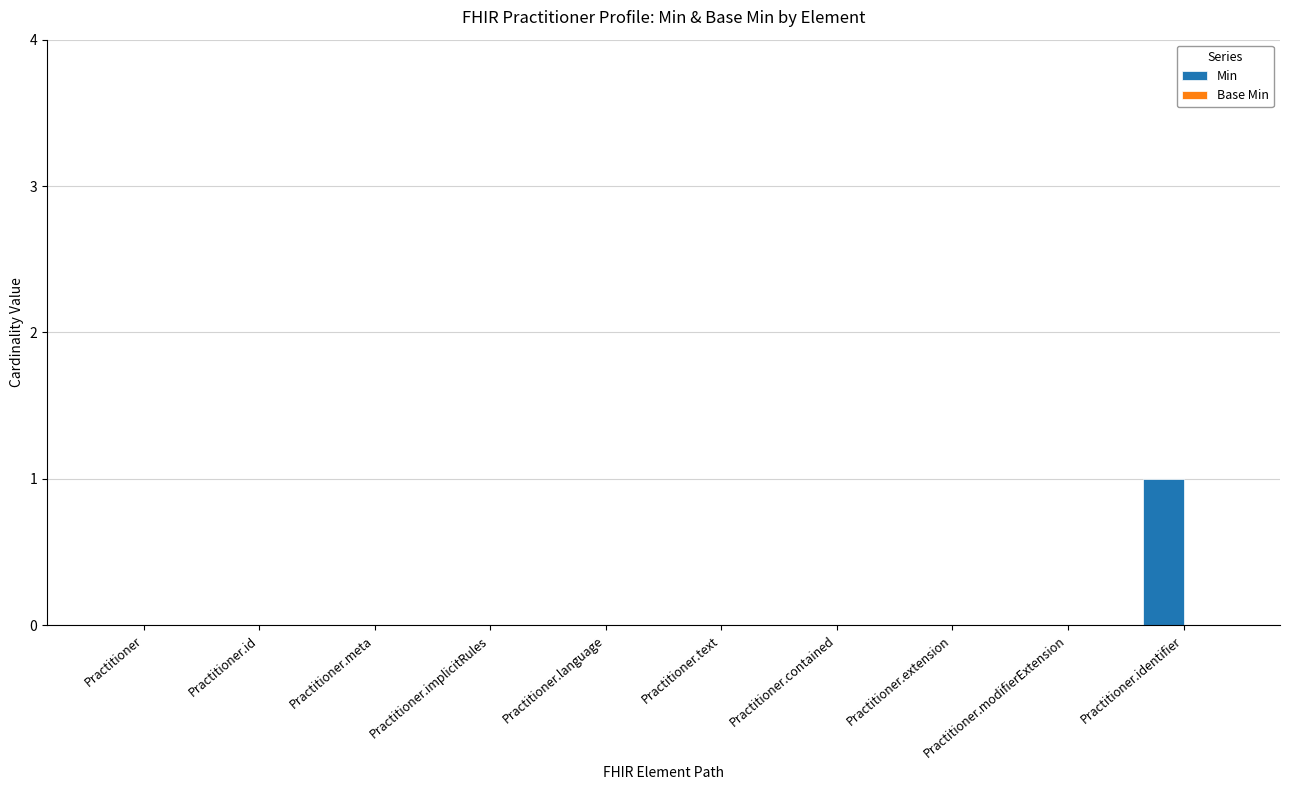

At which category does the chart reach its peak across all series?

Practitioner.identifier